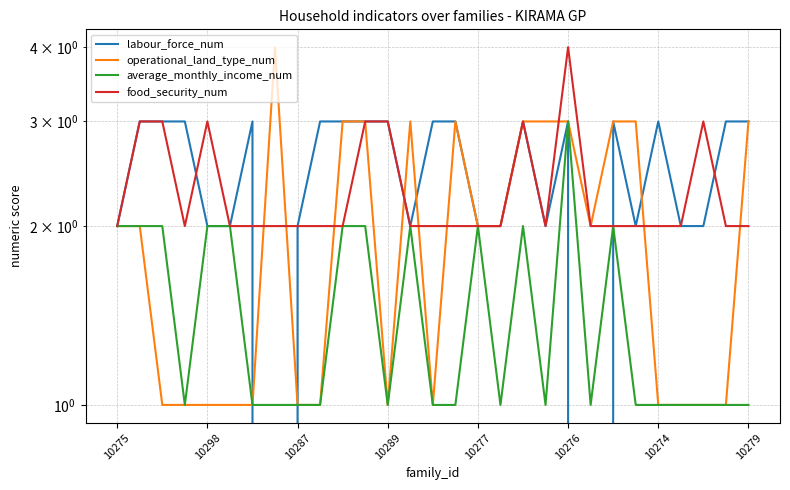

What are all the series names shown in the legend?

labour_force_num, operational_land_type_num, average_monthly_income_num, food_security_num